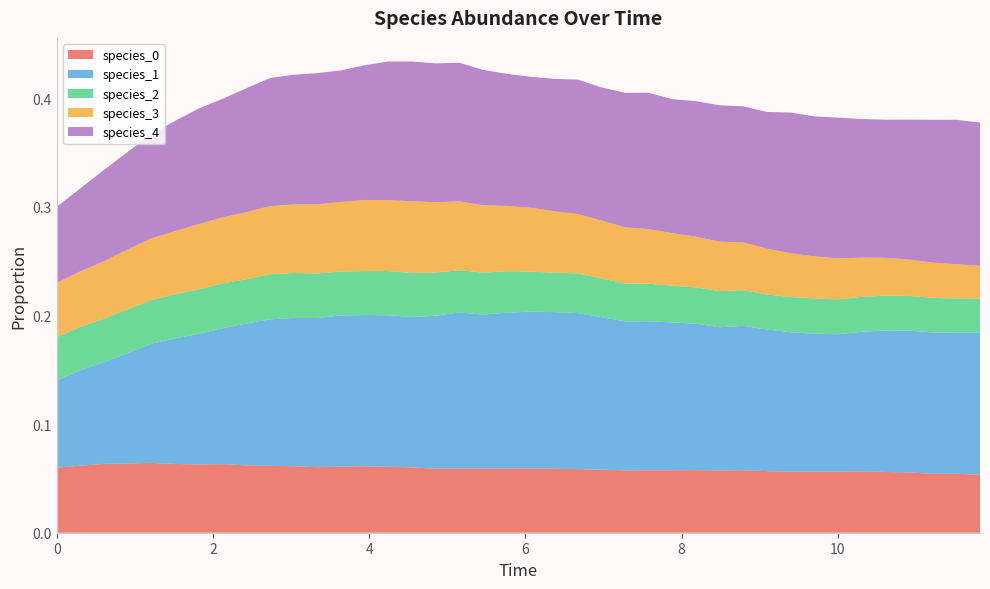

Reading left to right, transcribe all the data shown in this chart.

species_0: 0.0=0.1	0.30303030303030304=0.1	0.6060606060606061=0.1	0.9090909090909092=0.1	1.2121212121212122=0.1	1.5151515151515151=0.1	1.8181818181818183=0.1	2.121212121212121=0.1	2.4242424242424243=0.1	2.7272727272727275=0.1	3.0303030303030303=0.1	3.3333333333333335=0.1	3.6363636363636367=0.1	3.9393939393939394=0.1	4.242424242424242=0.1	4.545454545454546=0.1	4.848484848484849=0.1	5.151515151515151=0.1	5.454545454545455=0.1	5.757575757575758=0.1	6.0606060606060606=0.1	6.363636363636364=0.1	6.666666666666667=0.1	6.96969696969697=0.1	7.272727272727273=0.1	7.575757575757576=0.1	7.878787878787879=0.1	8.181818181818182=0.1	8.484848484848484=0.1	8.787878787878789=0.1	9.090909090909092=0.1	9.393939393939394=0.1	9.696969696969697=0.1	10.0=0.1	10.303030303030303=0.1	10.606060606060606=0.1	10.90909090909091=0.1	11.212121212121213=0.1	11.515151515151516=0.1	11.818181818181818=0.1
species_1: 0.0=0.1	0.30303030303030304=0.1	0.6060606060606061=0.1	0.9090909090909092=0.1	1.2121212121212122=0.1	1.5151515151515151=0.1	1.8181818181818183=0.1	2.121212121212121=0.1	2.4242424242424243=0.1	2.7272727272727275=0.1	3.0303030303030303=0.1	3.3333333333333335=0.1	3.6363636363636367=0.1	3.9393939393939394=0.1	4.242424242424242=0.1	4.545454545454546=0.1	4.848484848484849=0.1	5.151515151515151=0.1	5.454545454545455=0.1	5.757575757575758=0.1	6.0606060606060606=0.1	6.363636363636364=0.1	6.666666666666667=0.1	6.96969696969697=0.1	7.272727272727273=0.1	7.575757575757576=0.1	7.878787878787879=0.1	8.181818181818182=0.1	8.484848484848484=0.1	8.787878787878789=0.1	9.090909090909092=0.1	9.393939393939394=0.1	9.696969696969697=0.1	10.0=0.1	10.303030303030303=0.1	10.606060606060606=0.1	10.90909090909091=0.1	11.212121212121213=0.1	11.515151515151516=0.1	11.818181818181818=0.1
species_2: 0.0=0.0	0.30303030303030304=0.0	0.6060606060606061=0.0	0.9090909090909092=0.0	1.2121212121212122=0.0	1.5151515151515151=0.0	1.8181818181818183=0.0	2.121212121212121=0.0	2.4242424242424243=0.0	2.7272727272727275=0.0	3.0303030303030303=0.0	3.3333333333333335=0.0	3.6363636363636367=0.0	3.9393939393939394=0.0	4.242424242424242=0.0	4.545454545454546=0.0	4.848484848484849=0.0	5.151515151515151=0.0	5.454545454545455=0.0	5.757575757575758=0.0	6.0606060606060606=0.0	6.363636363636364=0.0	6.666666666666667=0.0	6.96969696969697=0.0	7.272727272727273=0.0	7.575757575757576=0.0	7.878787878787879=0.0	8.181818181818182=0.0	8.484848484848484=0.0	8.787878787878789=0.0	9.090909090909092=0.0	9.393939393939394=0.0	9.696969696969697=0.0	10.0=0.0	10.303030303030303=0.0	10.606060606060606=0.0	10.90909090909091=0.0	11.212121212121213=0.0	11.515151515151516=0.0	11.818181818181818=0.0
species_3: 0.0=0.1	0.30303030303030304=0.1	0.6060606060606061=0.1	0.9090909090909092=0.1	1.2121212121212122=0.1	1.5151515151515151=0.1	1.8181818181818183=0.1	2.121212121212121=0.1	2.4242424242424243=0.1	2.7272727272727275=0.1	3.0303030303030303=0.1	3.3333333333333335=0.1	3.6363636363636367=0.1	3.9393939393939394=0.1	4.242424242424242=0.1	4.545454545454546=0.1	4.848484848484849=0.1	5.151515151515151=0.1	5.454545454545455=0.1	5.757575757575758=0.1	6.0606060606060606=0.1	6.363636363636364=0.1	6.666666666666667=0.1	6.96969696969697=0.1	7.272727272727273=0.1	7.575757575757576=0.1	7.878787878787879=0.0	8.181818181818182=0.0	8.484848484848484=0.0	8.787878787878789=0.0	9.090909090909092=0.0	9.393939393939394=0.0	9.696969696969697=0.0	10.0=0.0	10.303030303030303=0.0	10.606060606060606=0.0	10.90909090909091=0.0	11.212121212121213=0.0	11.515151515151516=0.0	11.818181818181818=0.0
species_4: 0.0=0.1	0.30303030303030304=0.1	0.6060606060606061=0.1	0.9090909090909092=0.1	1.2121212121212122=0.1	1.5151515151515151=0.1	1.8181818181818183=0.1	2.121212121212121=0.1	2.4242424242424243=0.1	2.7272727272727275=0.1	3.0303030303030303=0.1	3.3333333333333335=0.1	3.6363636363636367=0.1	3.9393939393939394=0.1	4.242424242424242=0.1	4.545454545454546=0.1	4.848484848484849=0.1	5.151515151515151=0.1	5.454545454545455=0.1	5.757575757575758=0.1	6.0606060606060606=0.1	6.363636363636364=0.1	6.666666666666667=0.1	6.96969696969697=0.1	7.272727272727273=0.1	7.575757575757576=0.1	7.878787878787879=0.1	8.181818181818182=0.1	8.484848484848484=0.1	8.787878787878789=0.1	9.090909090909092=0.1	9.393939393939394=0.1	9.696969696969697=0.1	10.0=0.1	10.303030303030303=0.1	10.606060606060606=0.1	10.90909090909091=0.1	11.212121212121213=0.1	11.515151515151516=0.1	11.818181818181818=0.1